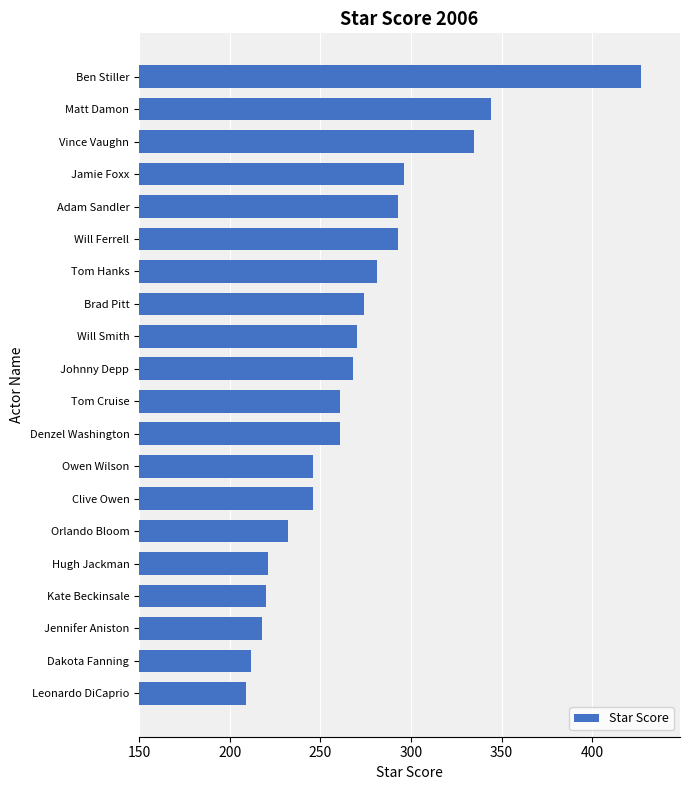

Count the number of categories in the chart.

20